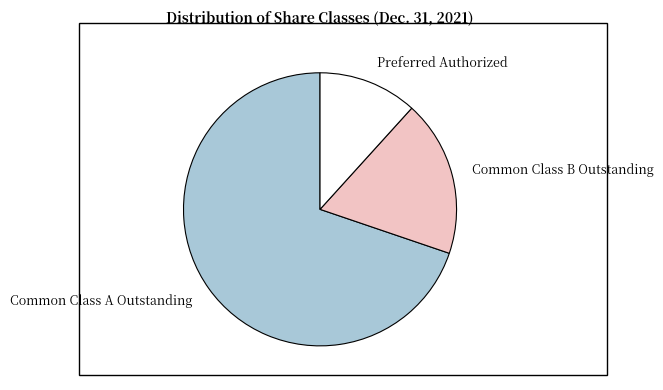

Do Common Class A Outstanding and Common Class B Outstanding together represent more than half of the pie?

Yes